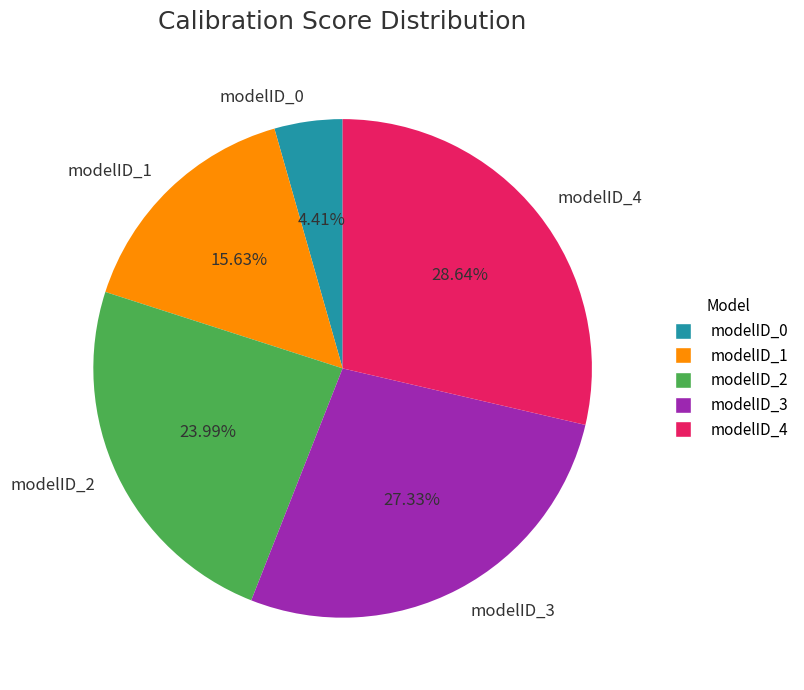

Is there any slice that represents more than half of the pie?

No